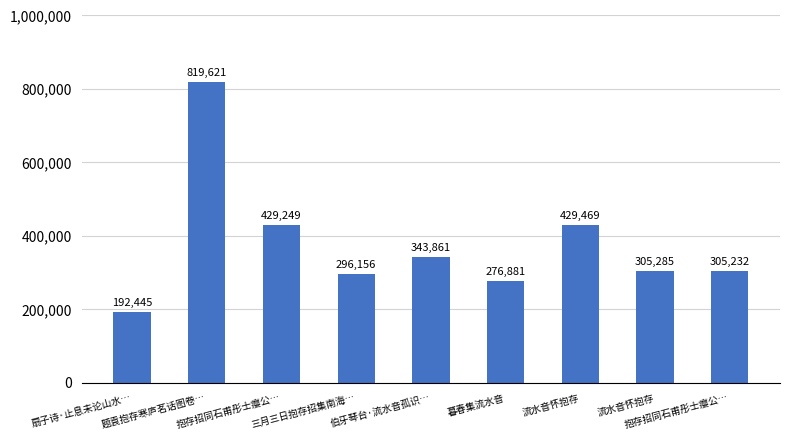

What is the ratio of the value at 三月三日抱存招集南海… to the value at 流水音怀抱存?

0.7